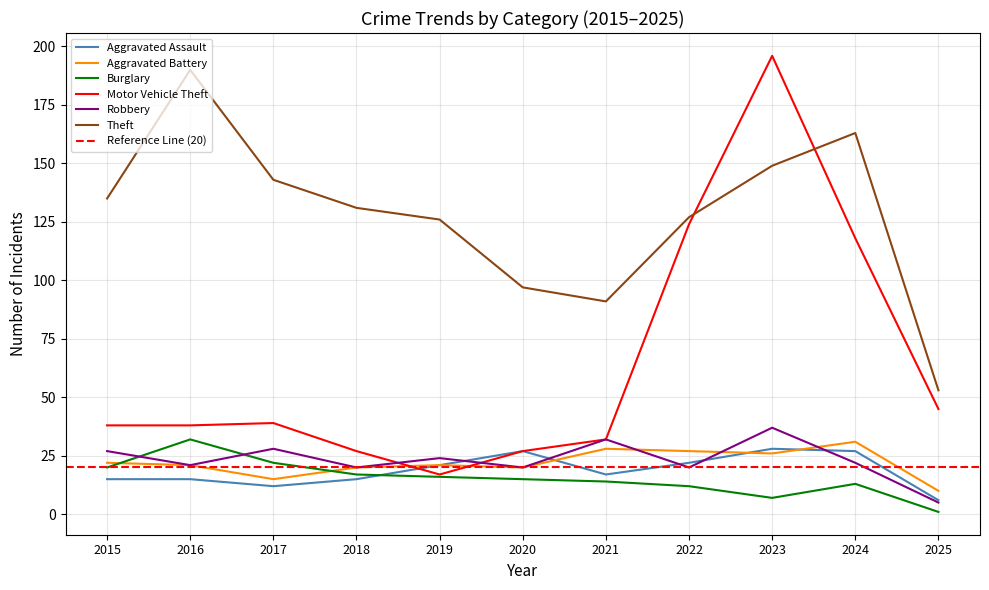

At how many categories does at least one series exceed 122?

8